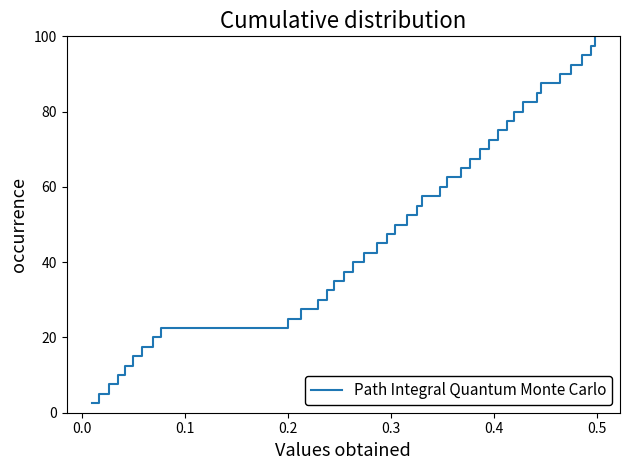

What is the smallest value displayed?

2.5